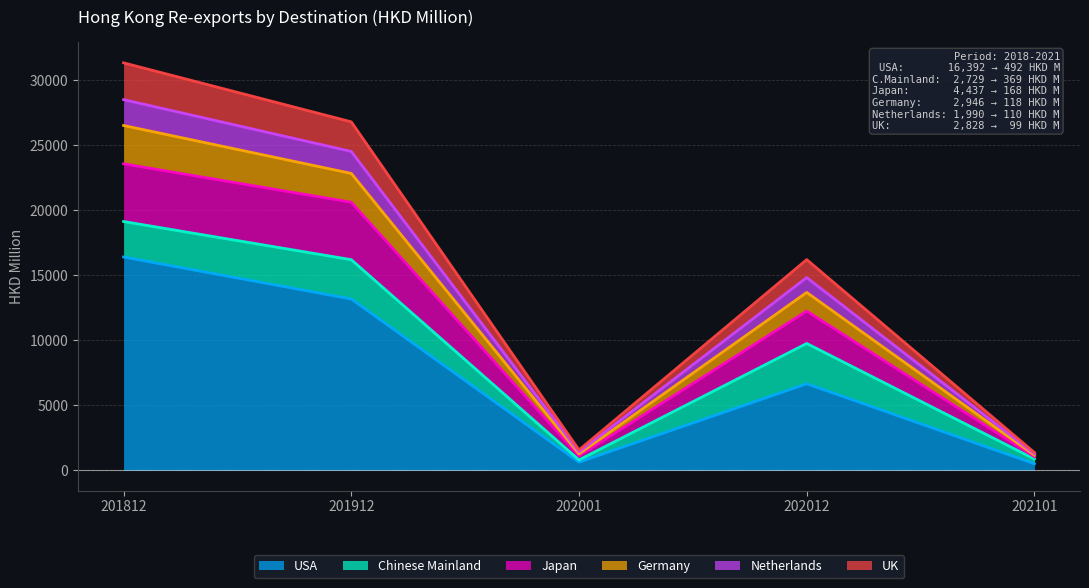

How many interior local peaks does the Netherlands series have?

1